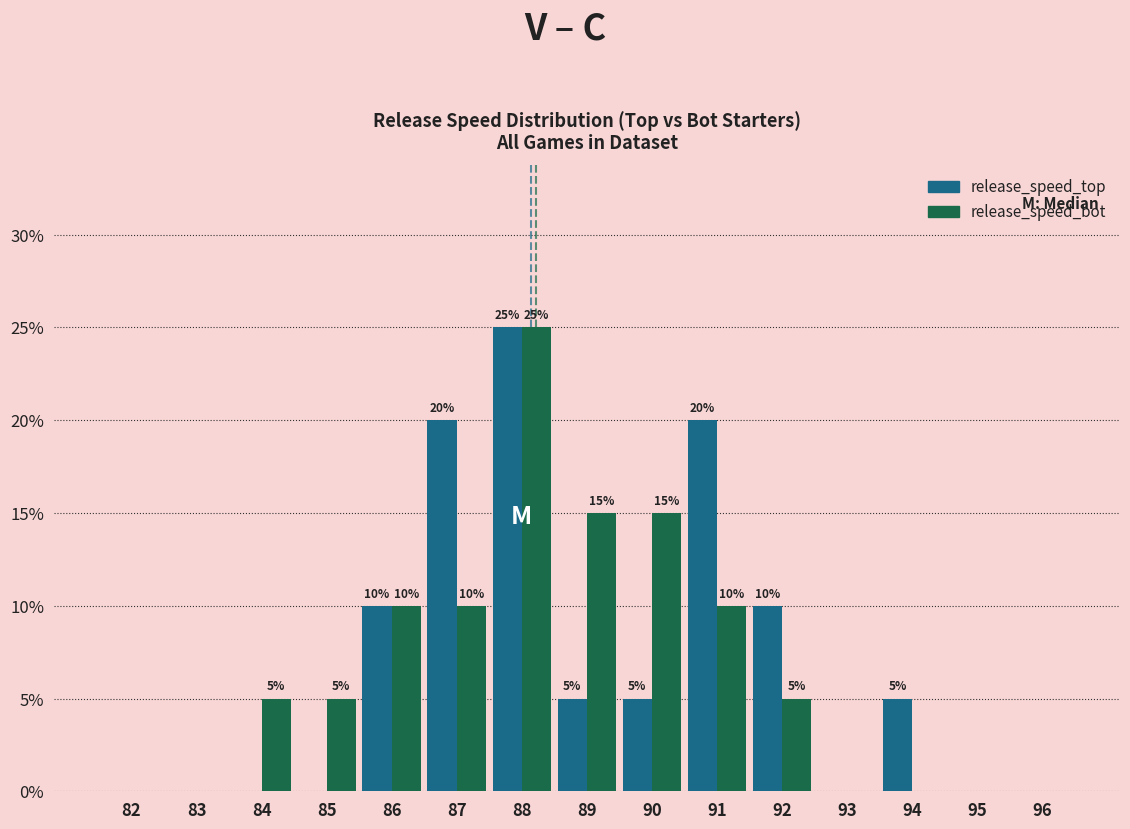

Reading left to right, transcribe all the data shown in this chart.

release_speed_top: 82=0	83=0	84=0	85=0	86=10	87=20	88=25	89=5	90=5	91=20	92=10	93=0	94=5	95=0	96=0
release_speed_bot: 82=0	83=0	84=5	85=5	86=10	87=10	88=25	89=15	90=15	91=10	92=5	93=0	94=0	95=0	96=0